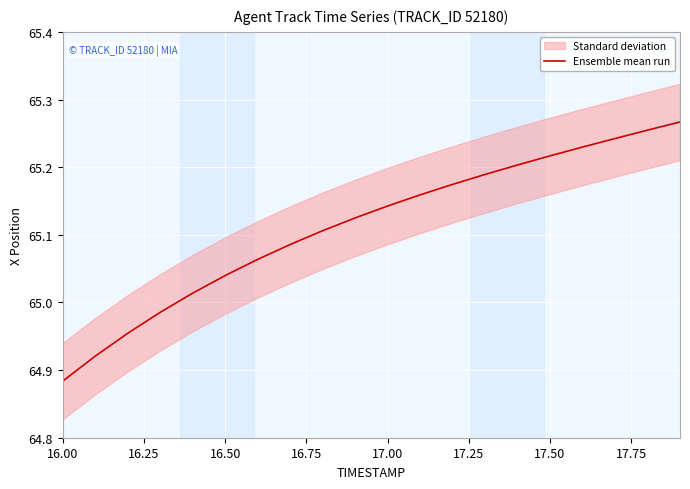

What is the smallest value displayed?

64.9